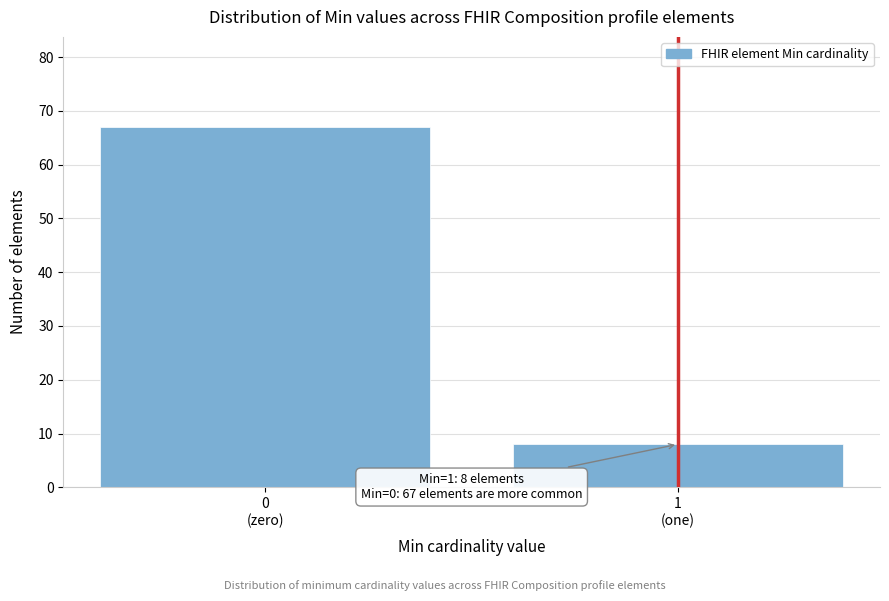

Reading left to right, transcribe all the data shown in this chart.

67	8